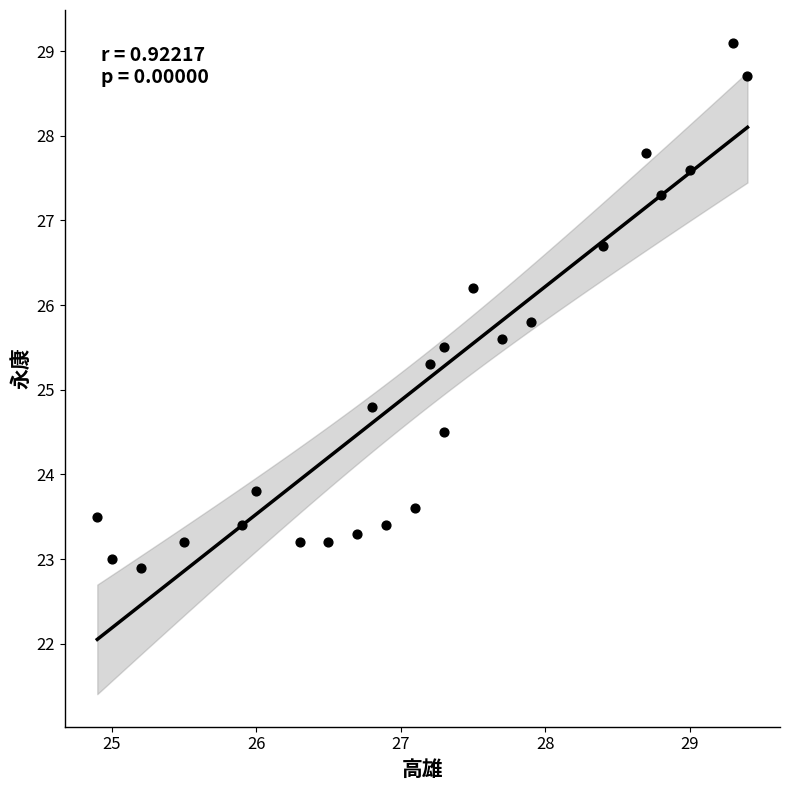

What is the range of Y values (max minus min)?

6.2